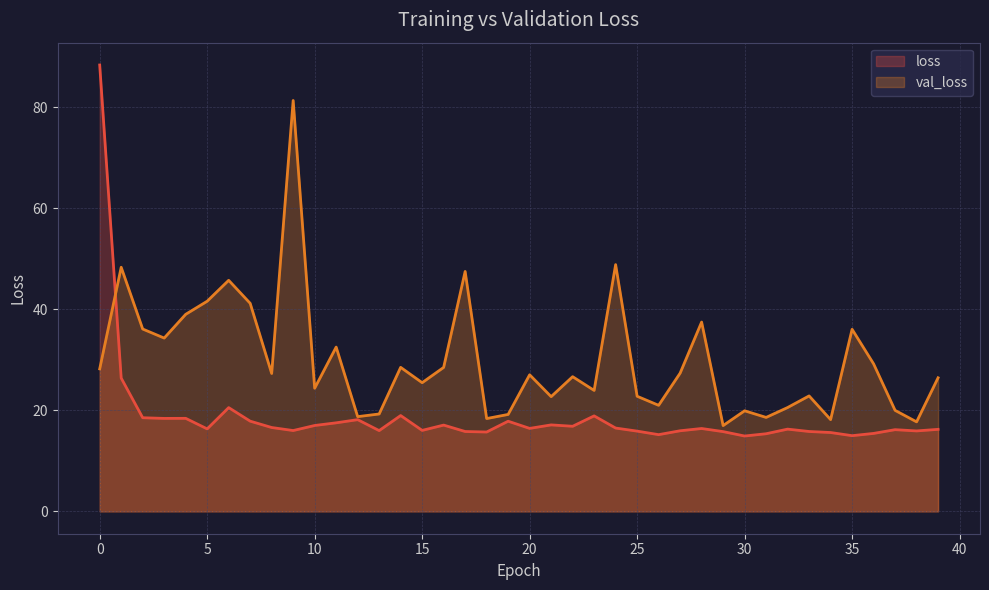

Where is the first local maximum for loss?

4